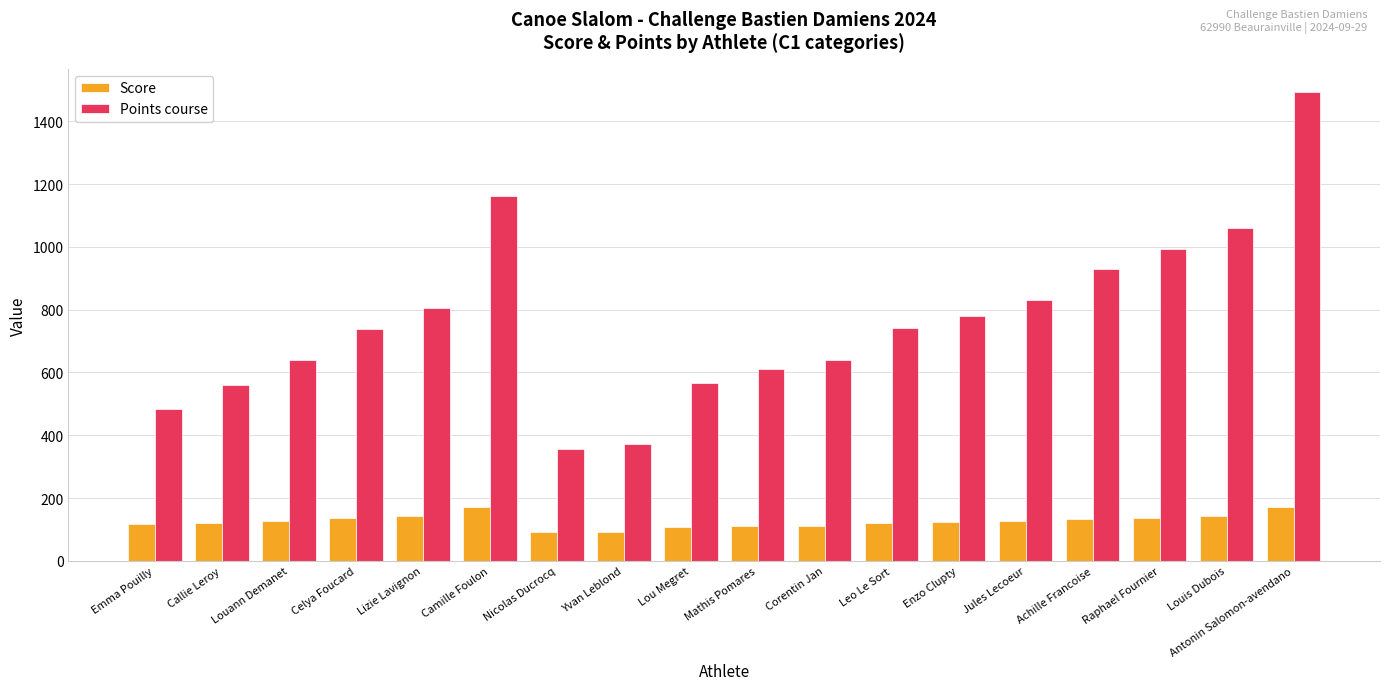

How many groups of bars are there?

18